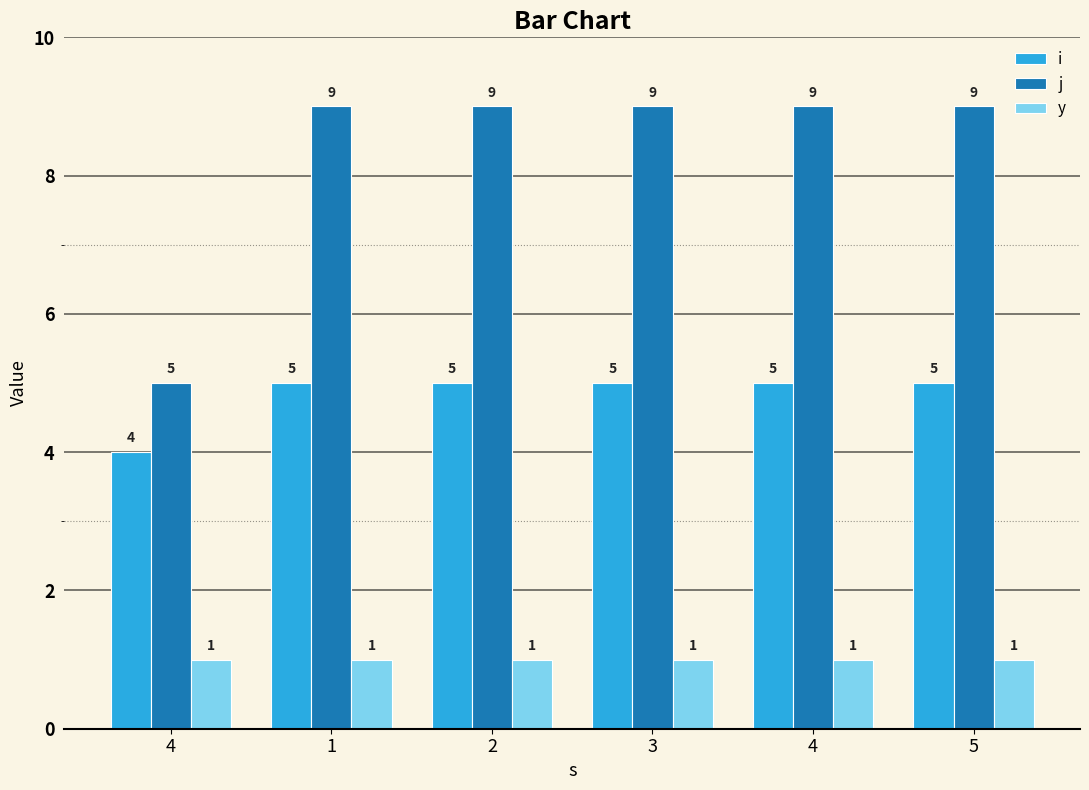

List the labels in order of y value, largest first.

4, 1, 2, 3, 4, 5